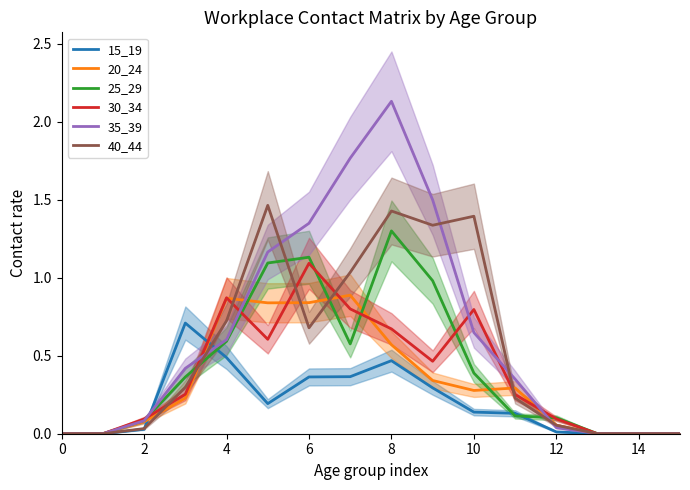

Is it true that 20_24 equals 0.3 at 12?

False